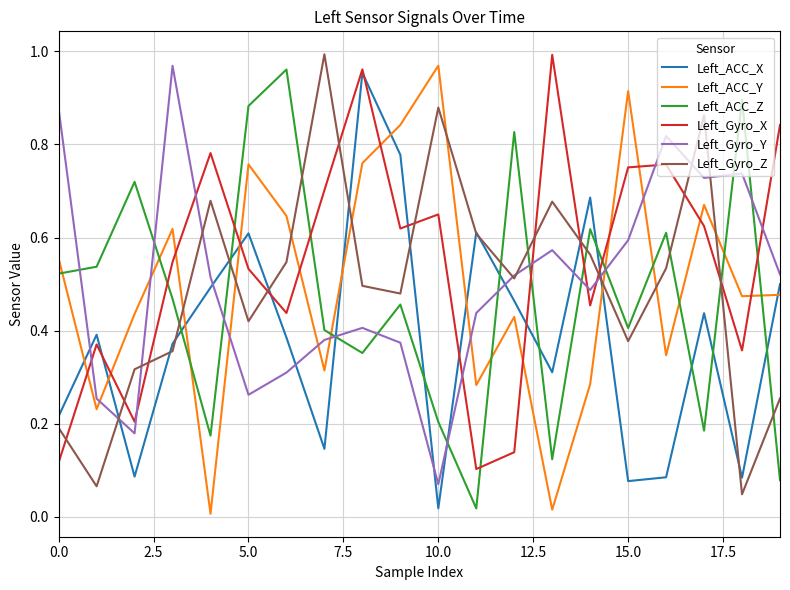

Which series ends up on top after the final intersection of Left_ACC_Y and Left_Gyro_Y?

Left_Gyro_Y